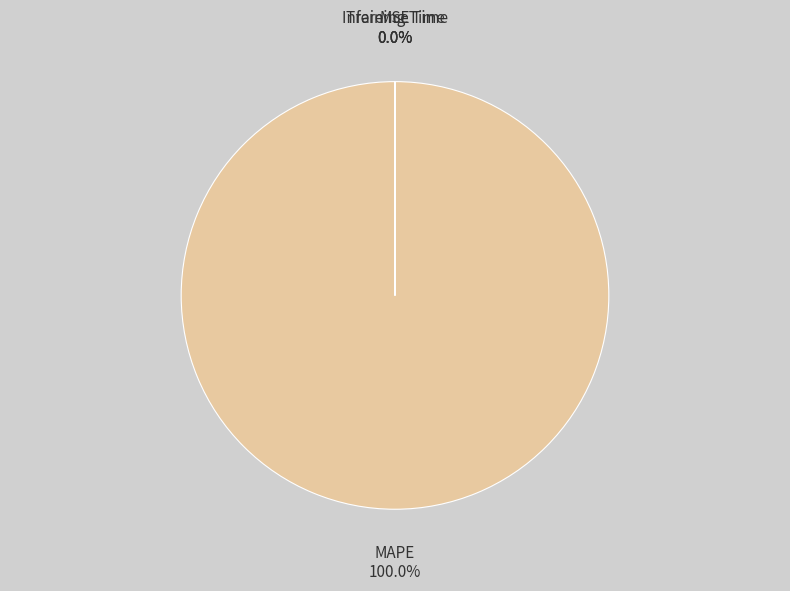

Does MAPE account for over 50% of the chart?

Yes